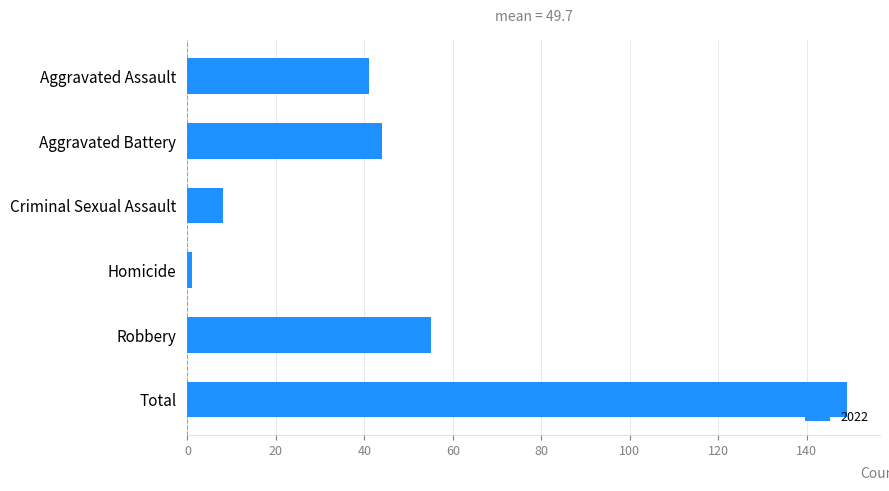

What value does the data have at Robbery?

55